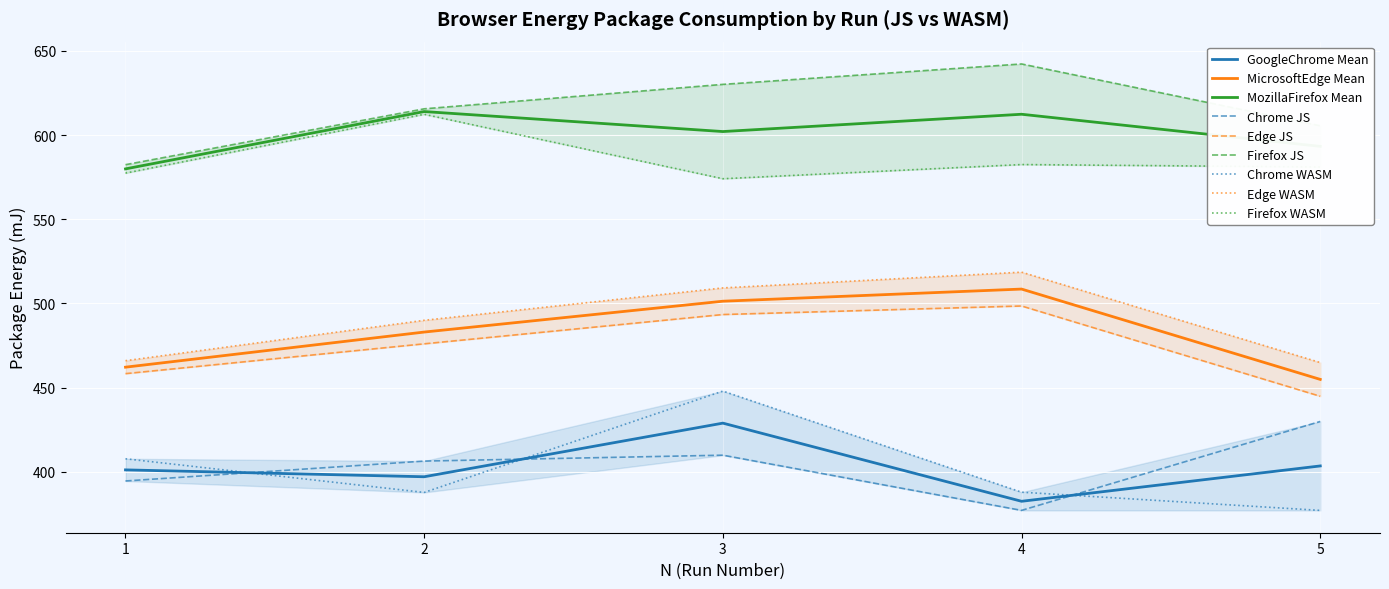

Is this an area chart (filled region under the line)?

No